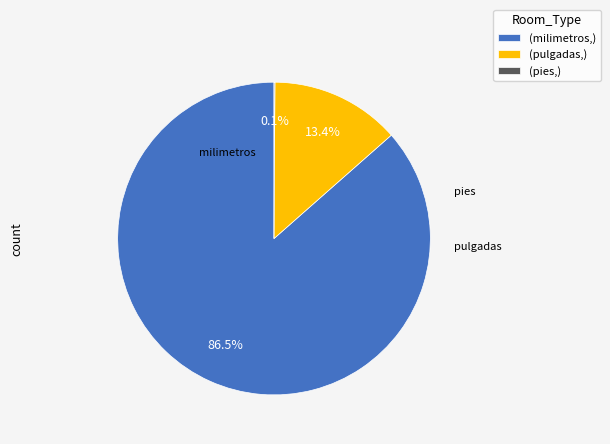

What percentage is NOT represented by (pulgadas,)?

86.6%